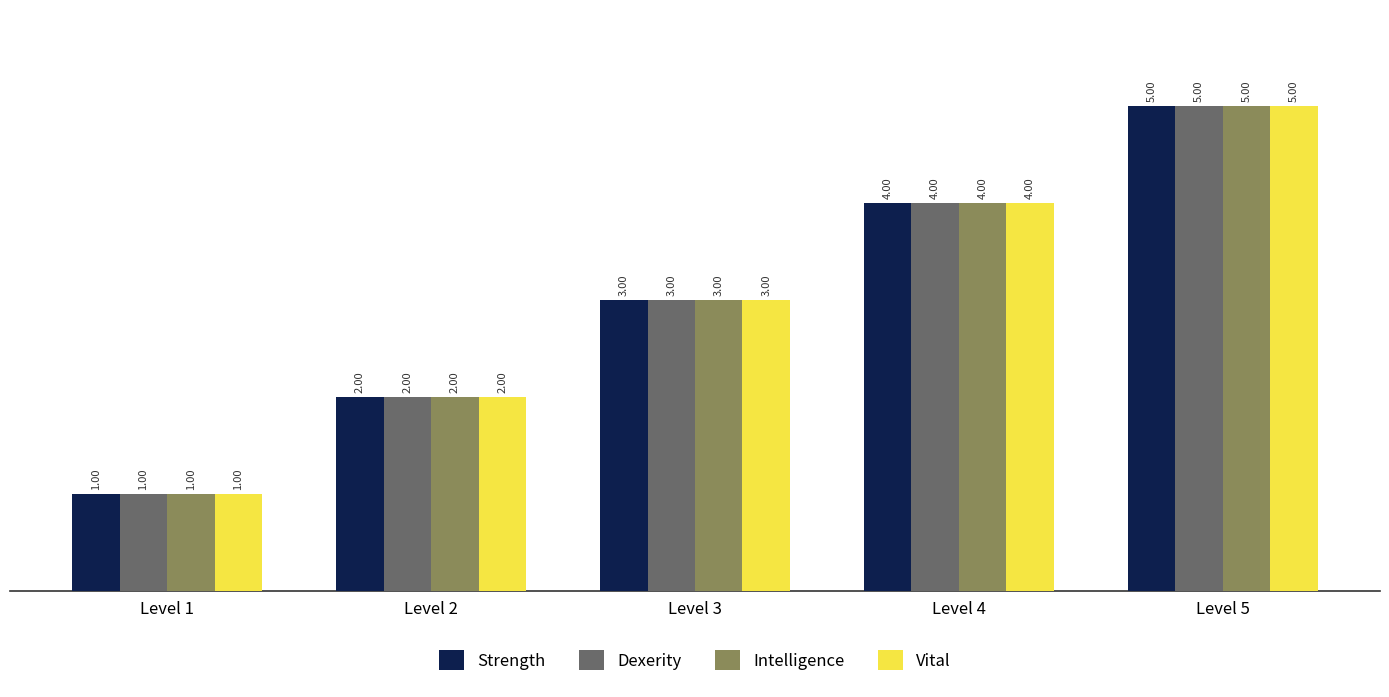

Reading left to right, transcribe all the data shown in this chart.

Strength: Level 1=1	Level 2=2	Level 3=3	Level 4=4	Level 5=5
Dexerity: Level 1=1	Level 2=2	Level 3=3	Level 4=4	Level 5=5
Intelligence: Level 1=1	Level 2=2	Level 3=3	Level 4=4	Level 5=5
Vital: Level 1=1	Level 2=2	Level 3=3	Level 4=4	Level 5=5